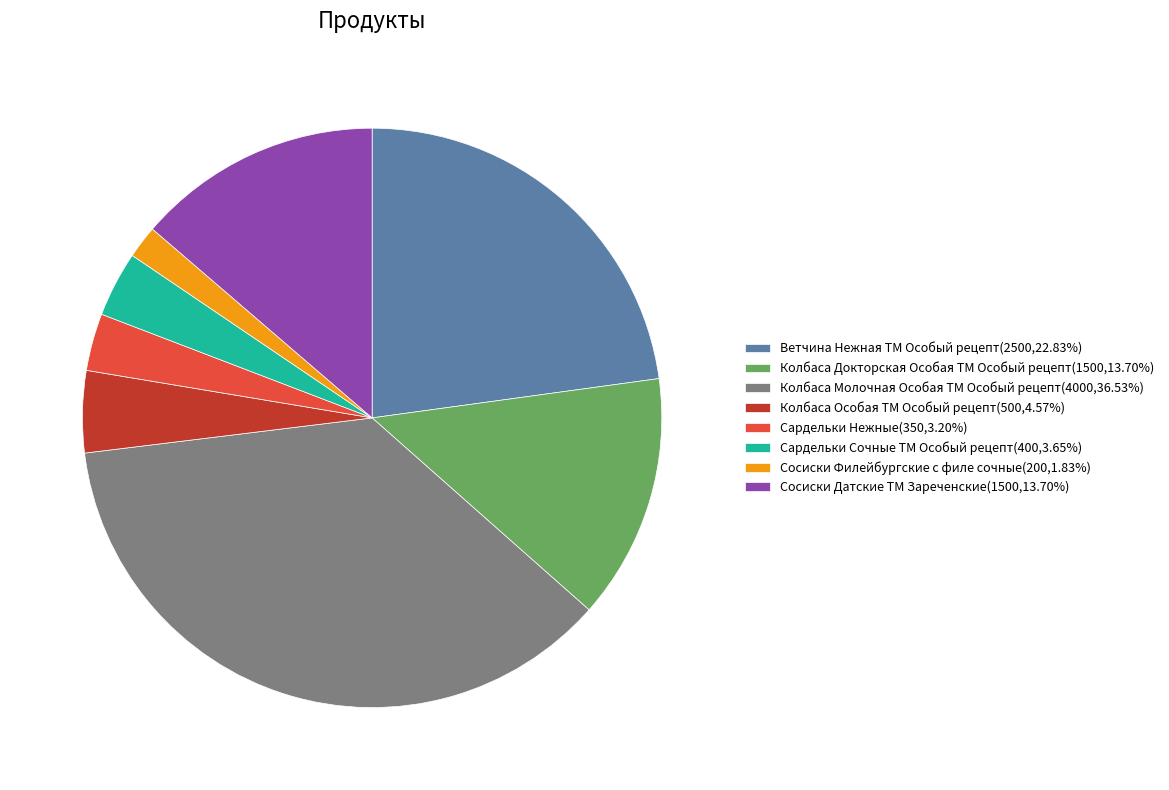

Between Колбаса Докторская Особая ТМ Особый рецепт and Ветчина Нежная ТМ Особый рецепт, which is larger?

Ветчина Нежная ТМ Особый рецепт